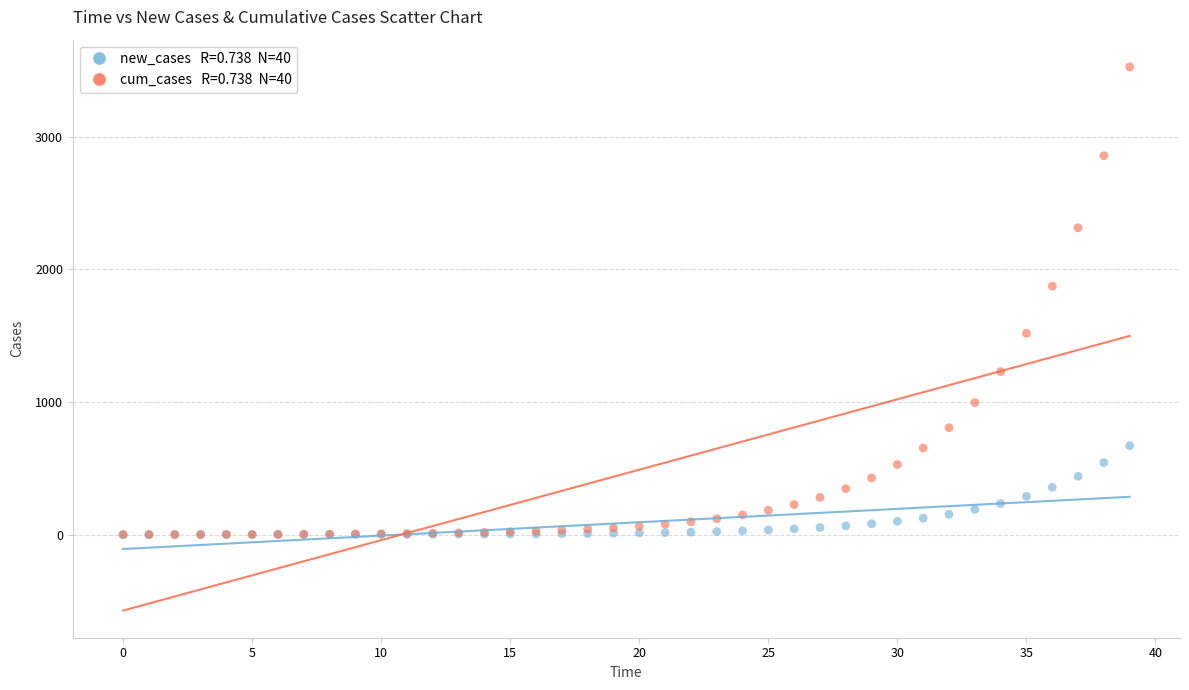

Across all series, what Y value is closest to 1762?

1873.2